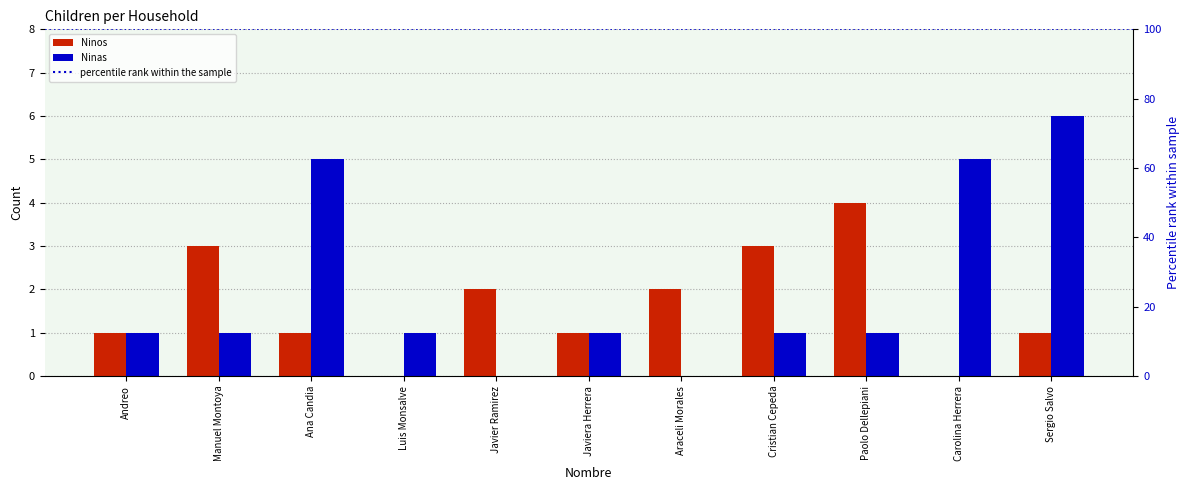

What is the average value of the Ninas series?

2